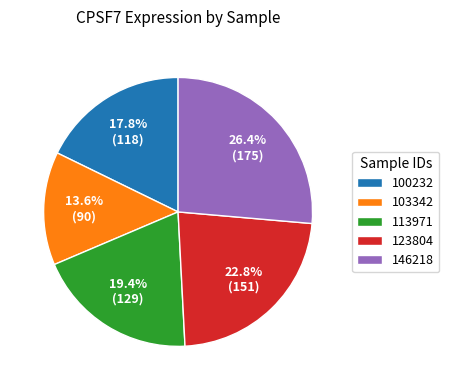

To the nearest percent, what portion does 103342 represent?

14%